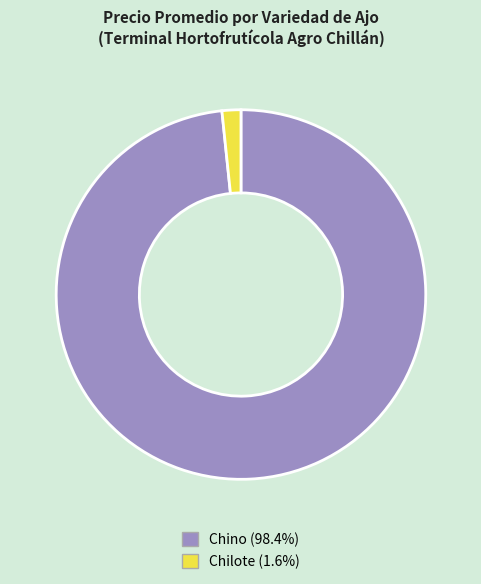

Is there a majority slice in this chart?

Yes